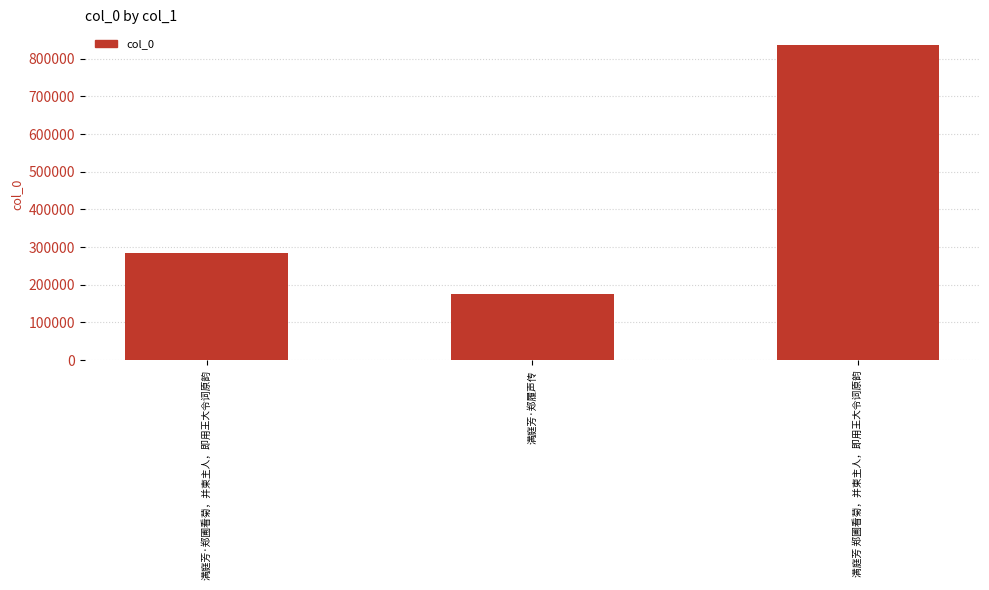

At which label is the value closest to 505793?

满庭芳·郑圃看菊，并柬主人，即用王大令词原韵